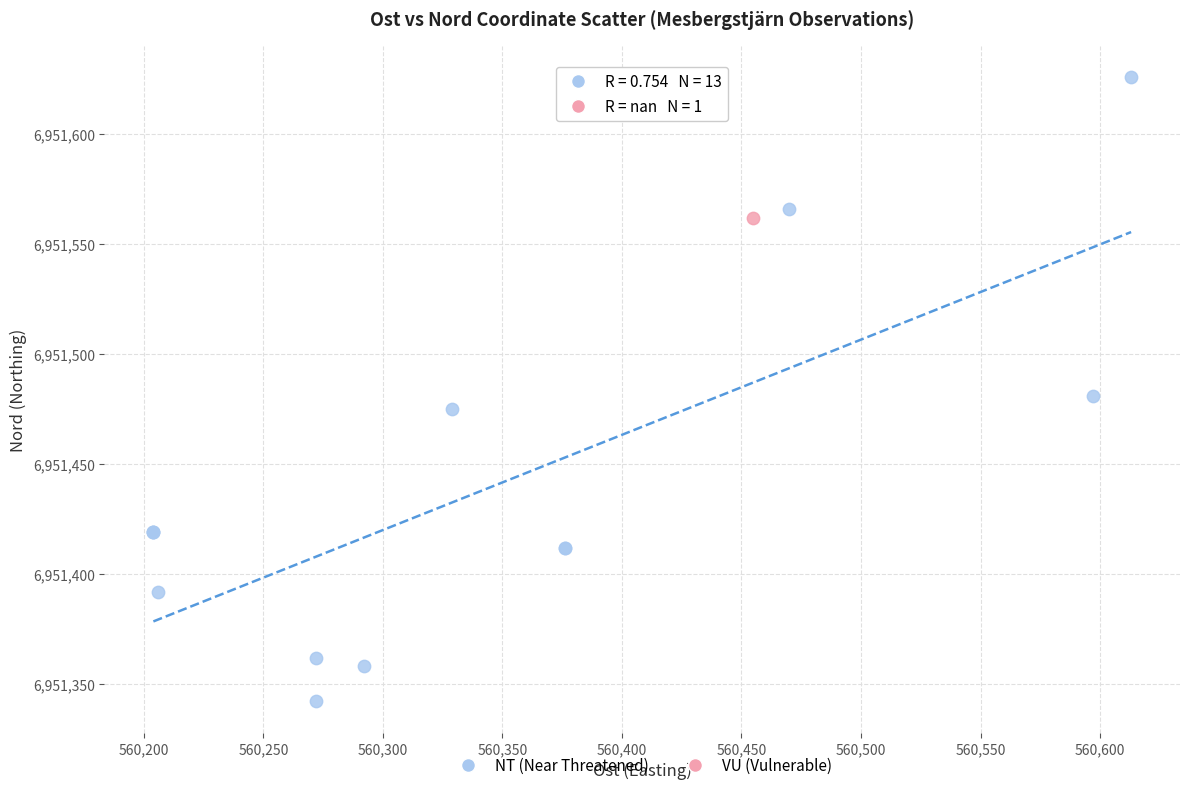

What are all the series names shown in the legend?

NT (Near Threatened), VU (Vulnerable)